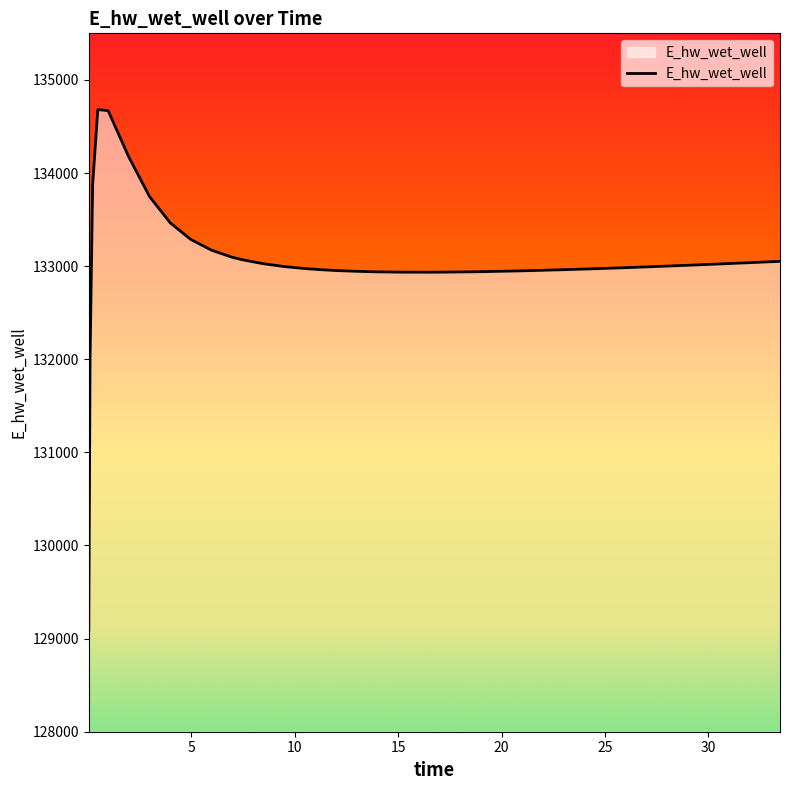

What is the maximum value shown in the chart?

134681.6